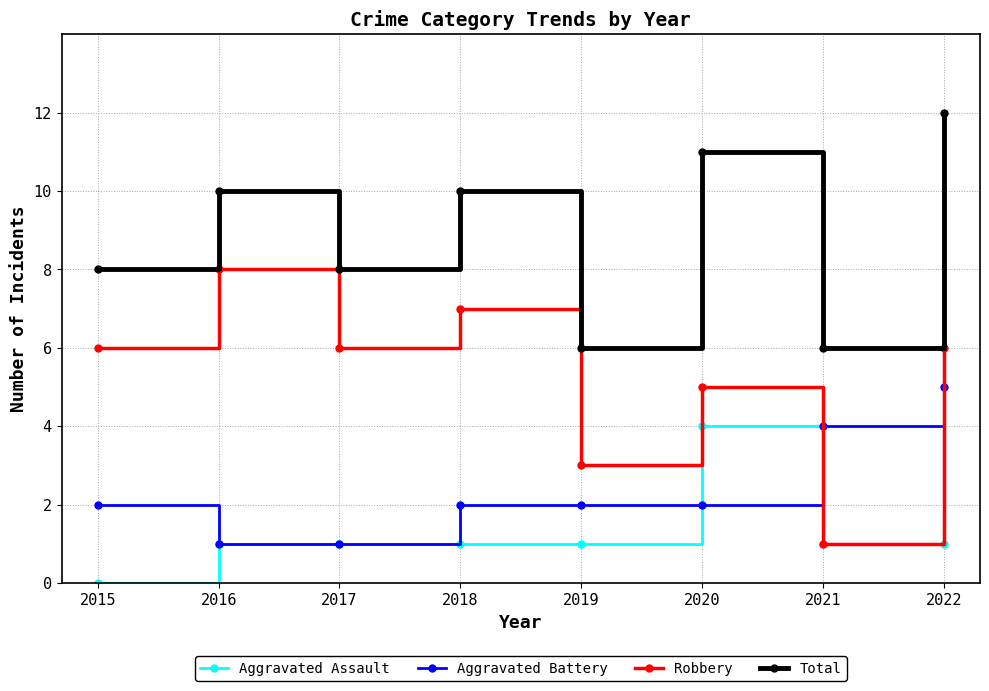

The Aggravated Battery series shows 1 at 2017. True or false?

True